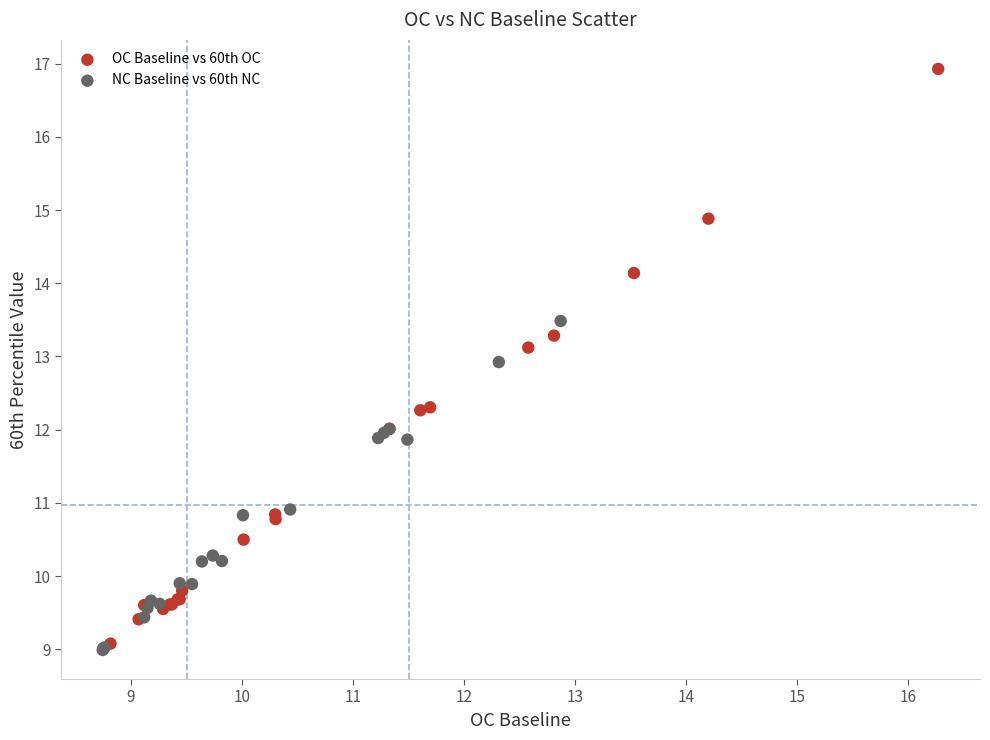

Which series reaches the maximum Y coordinate?

OC Baseline vs 60th OC